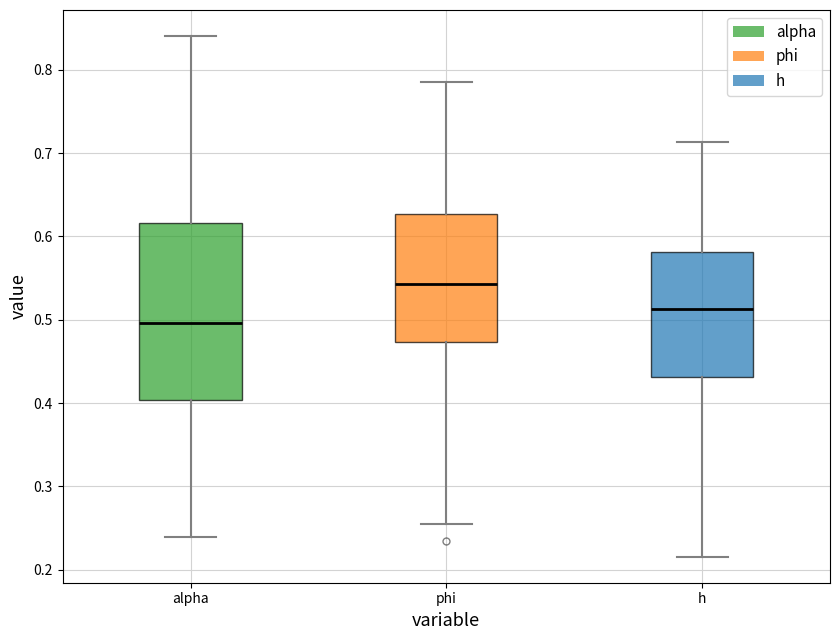

Reading left to right, read every box against the y-axis: the position of its median line, the range the box covers, and the ends of its whiskers. The values are not printed on the chart, so give them approximately, as read against the axis.

alpha: median 0.50, box 0.40 to 0.62, whiskers 0.24 to 0.84
phi: median 0.54, box 0.47 to 0.63, whiskers 0.25 to 0.79
h: median 0.51, box 0.43 to 0.58, whiskers 0.22 to 0.71